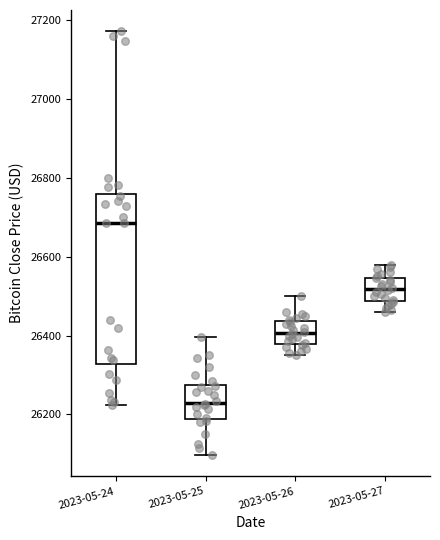

Which box is the tallest, from its lower edge to its upper edge?

2023-05-24